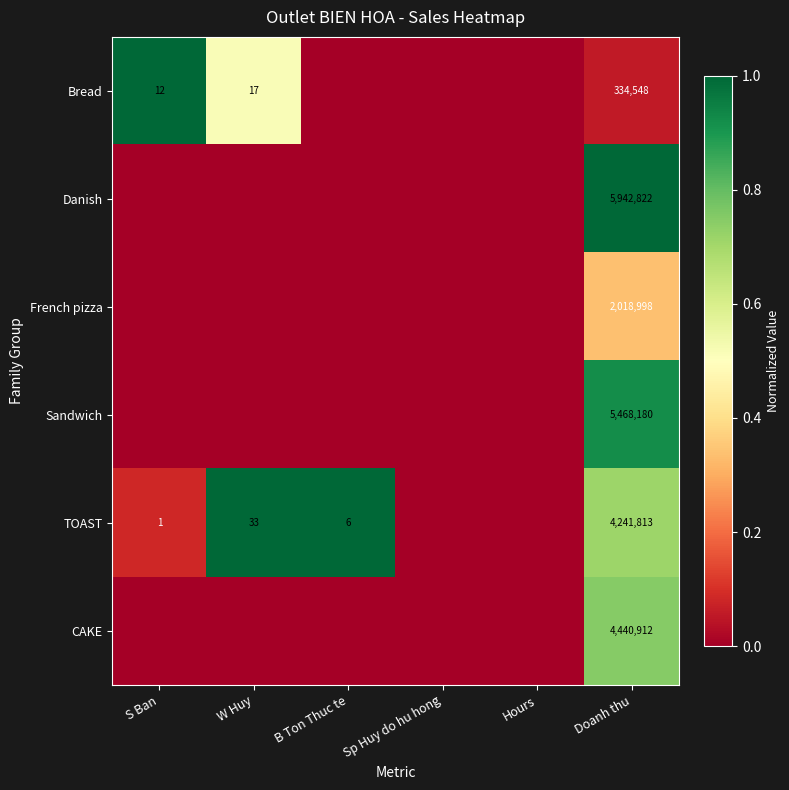

The CAKE series shows 4440912 at Doanh thu. True or false?

True